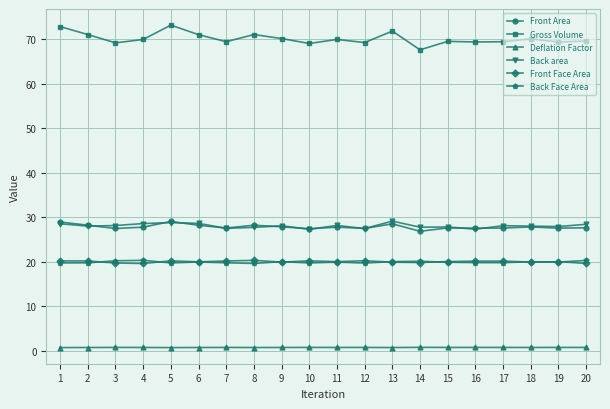

True or false: Deflation Factor and Back area cross at least once.

False